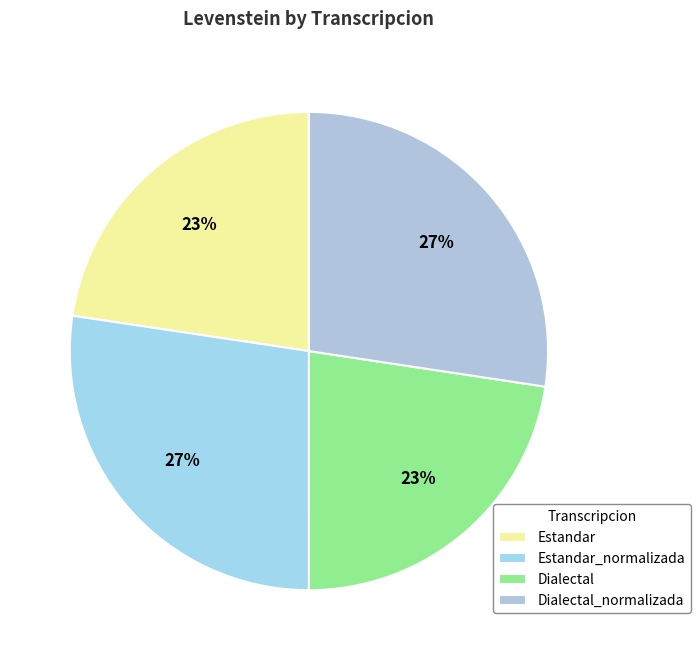

To the nearest percent, what is the average slice percentage?

25%